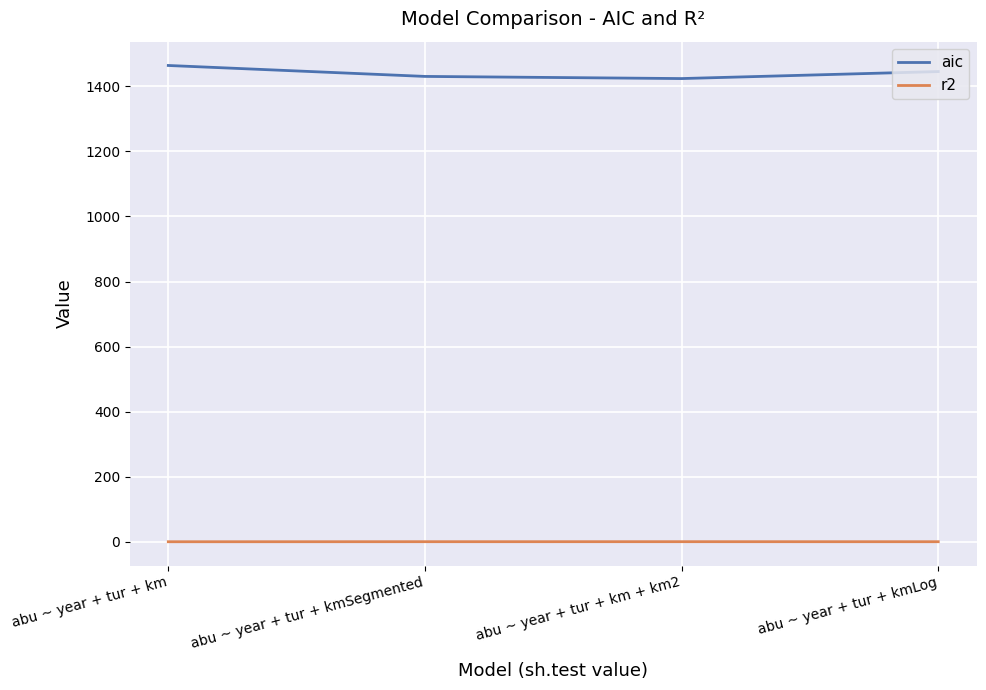

True or false: aic and r2 cross at least once.

False